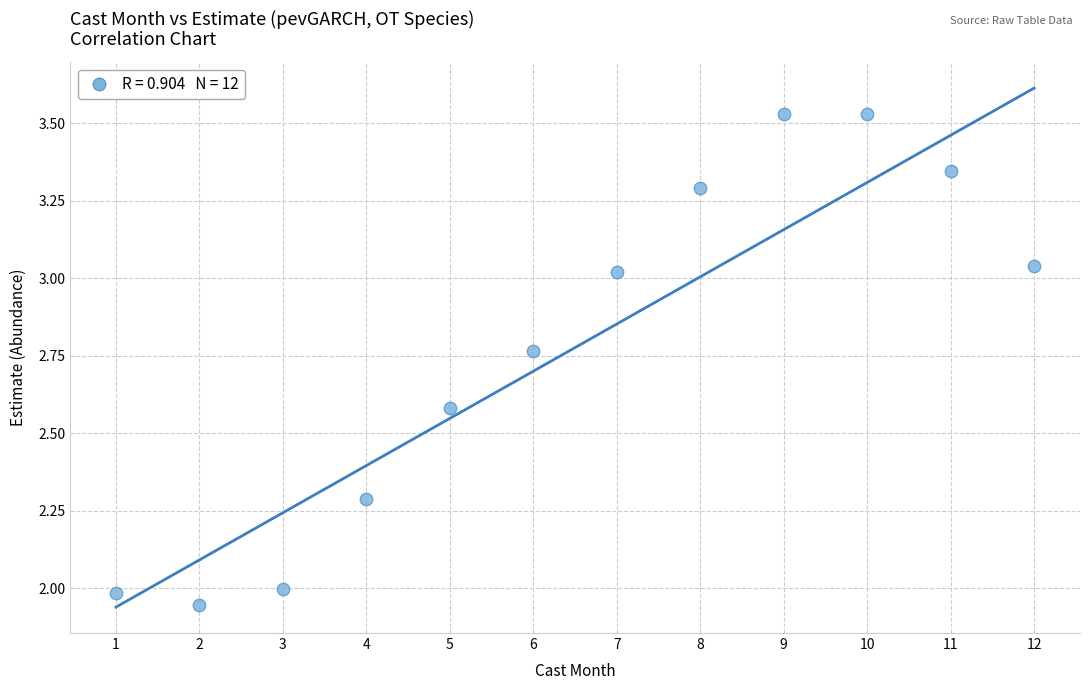

What is the range of Y values (max minus min)?

1.6